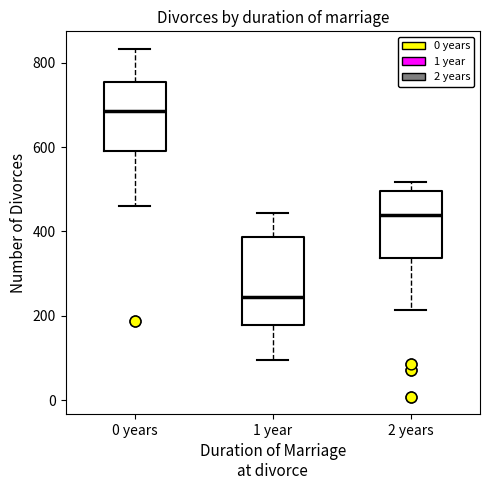

Where does the median line of the box for 2 years sit on the y-axis? The values are not printed on the chart, so give them approximately, as read against the axis.

440